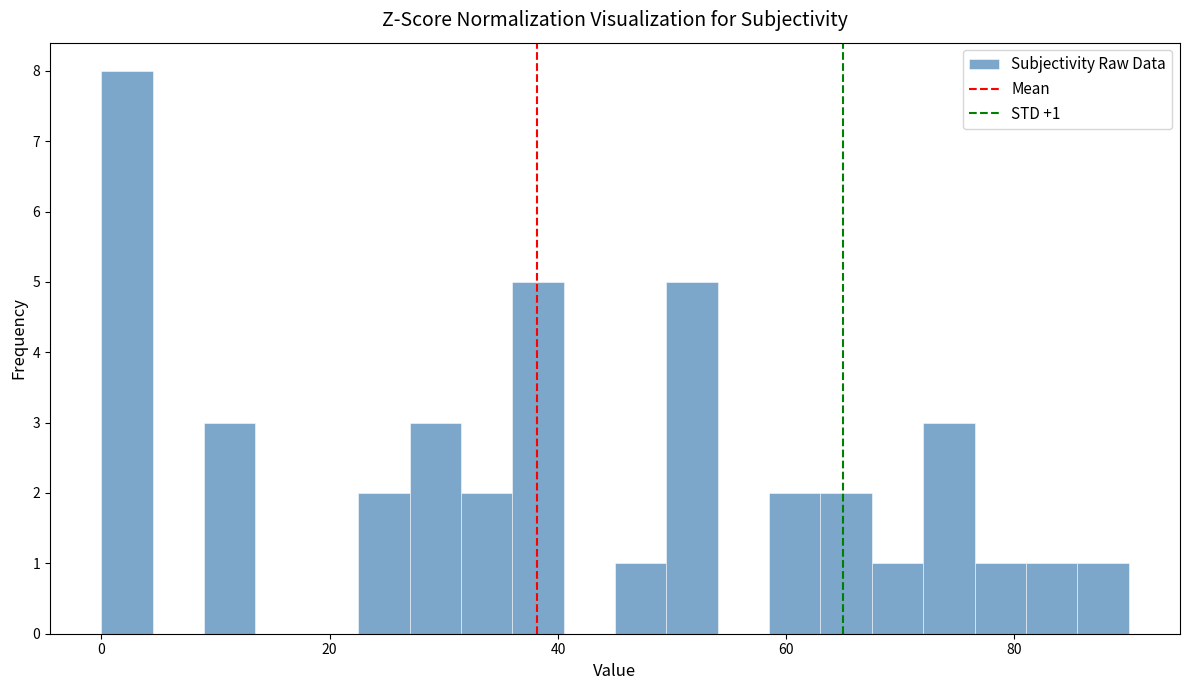

Around what value on the x-axis is the tallest bar? Give the approximate position of its centre, as read against the axis.

2